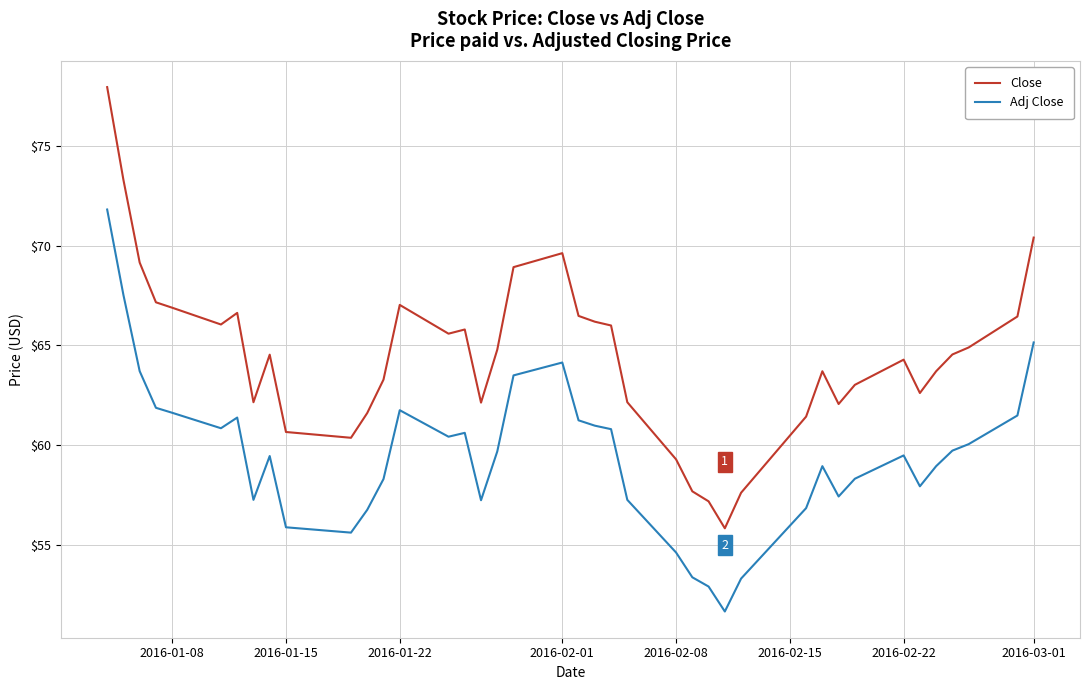

Which series has the largest range (max minus min)?

Close